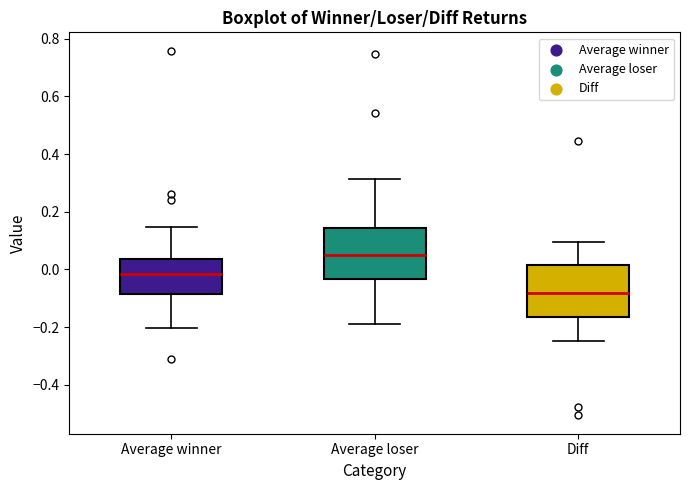

Reading left to right, read every box against the y-axis: the position of its median line, the range the box covers, and the ends of its whiskers. The values are not printed on the chart, so give them approximately, as read against the axis.

Average winner: median -0.02, box -0.08 to 0.04, whiskers -0.20 to 0.14
Average loser: median 0.04, box -0.04 to 0.14, whiskers -0.18 to 0.32
Diff: median -0.08, box -0.16 to 0.02, whiskers -0.24 to 0.10